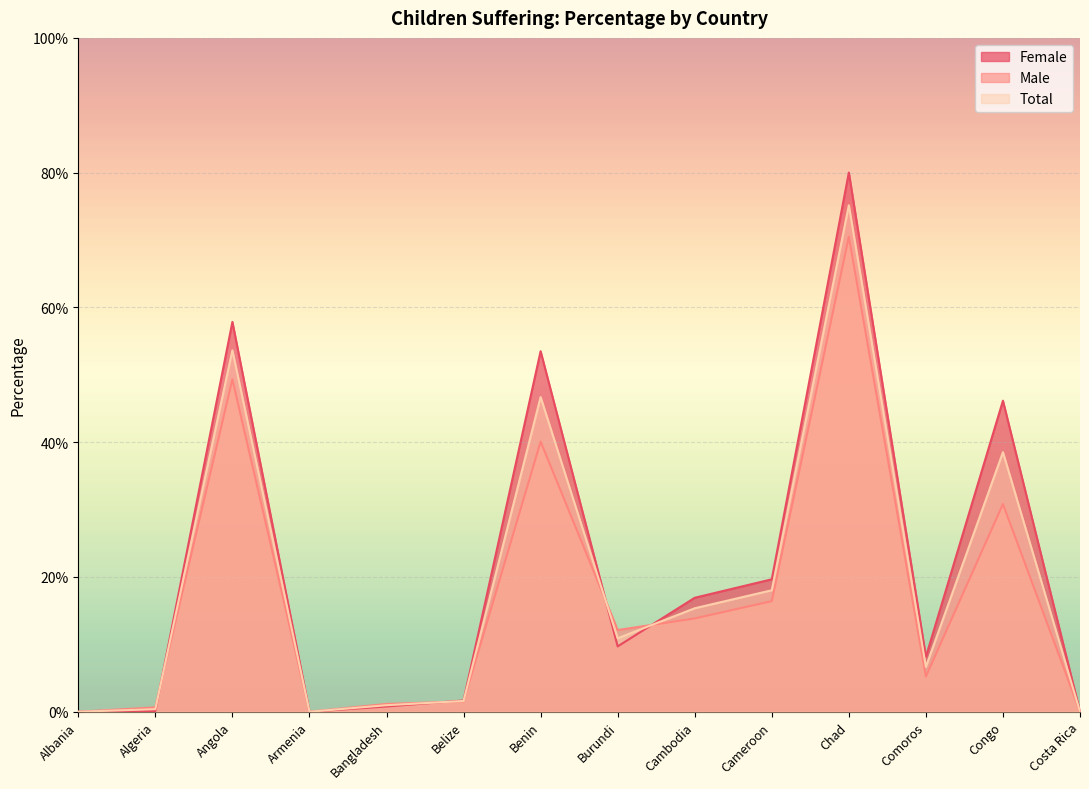

In Female, how many points are higher than both neighbors (excluding endpoints)?

4